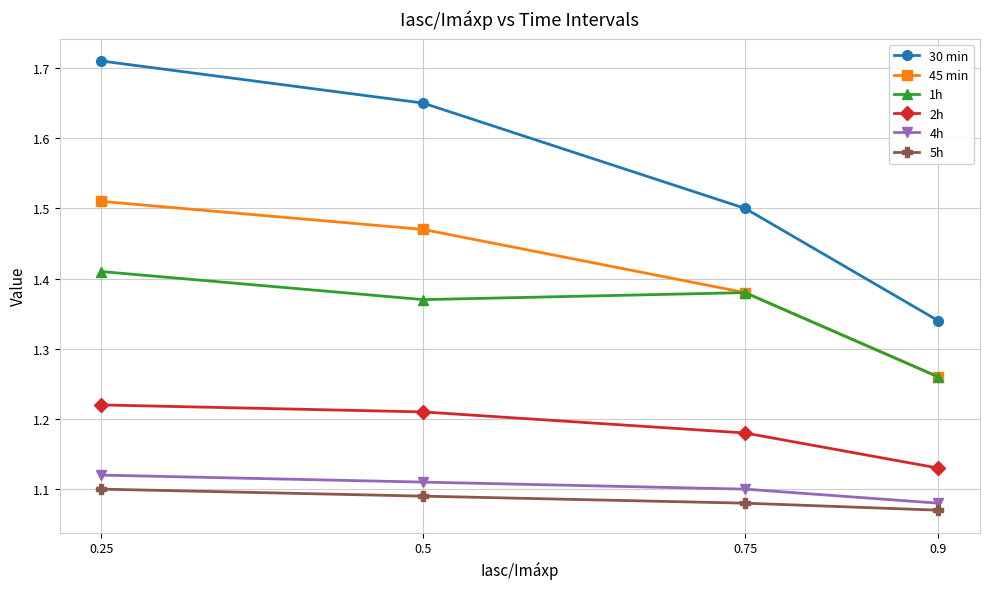

What are all the series names shown in the legend?

30 min, 45 min, 1h, 2h, 4h, 5h